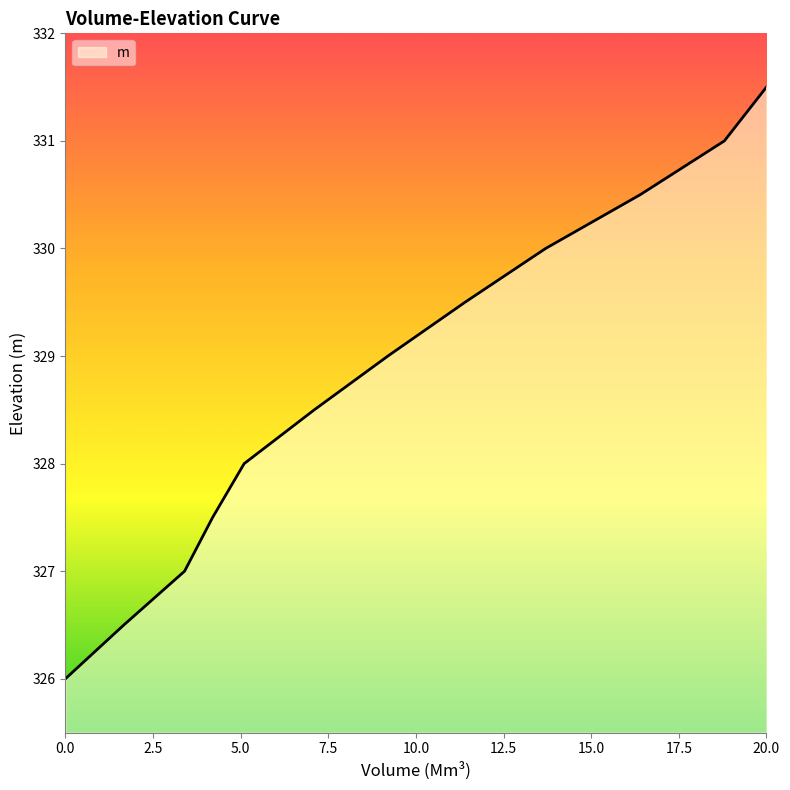

What is the difference between the maximum and minimum values?

5.5